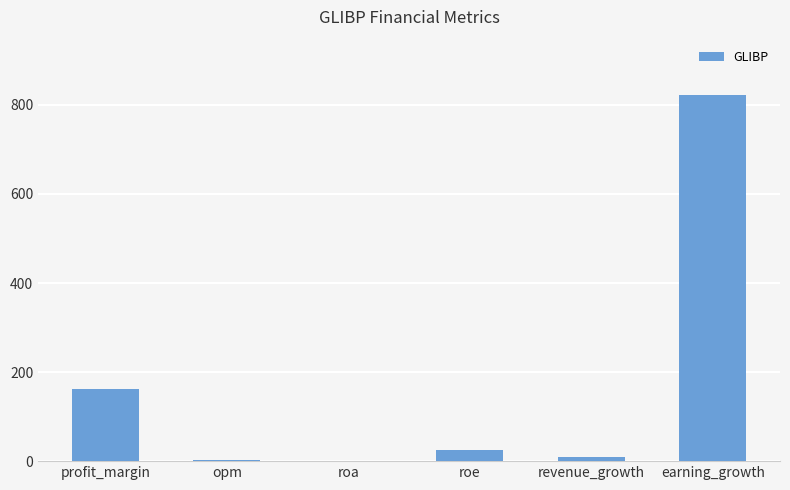

At which category does the chart reach its peak across all series?

earning_growth